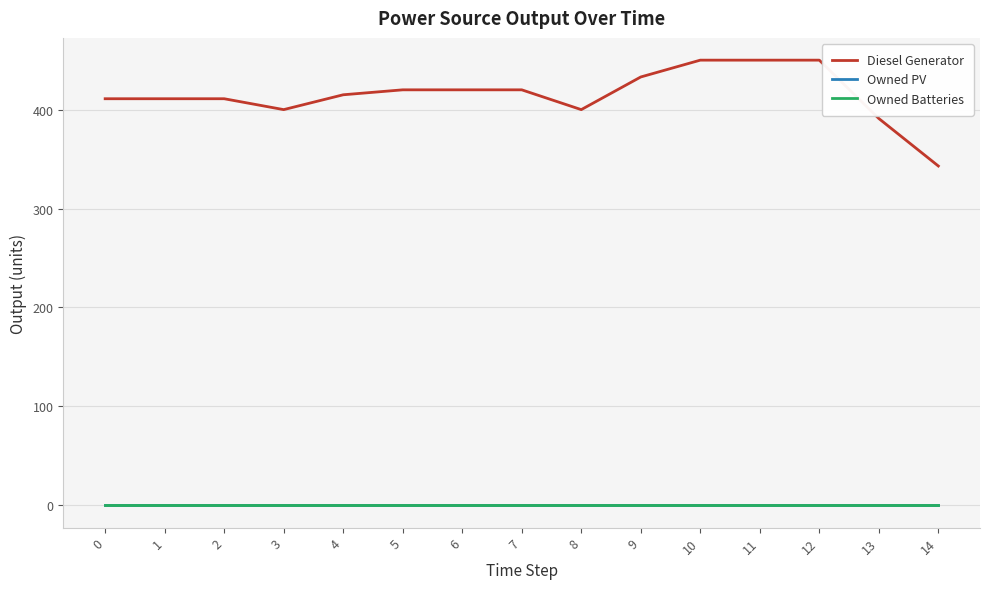

Reading left to right, extract all data points from this chart.

Diesel Generator: 0=411	1=411	2=411	3=400	4=415	5=420	6=420	7=420	8=400	9=433	10=450	11=450	12=450	13=391	14=343
Owned PV: 0=0	1=0	2=0	3=0	4=0	5=0	6=0	7=0	8=0	9=0	10=0	11=0	12=0	13=0	14=0
Owned Batteries: 0=0	1=0	2=0	3=0	4=0	5=0	6=0	7=0	8=0	9=0	10=0	11=0	12=0	13=0	14=0